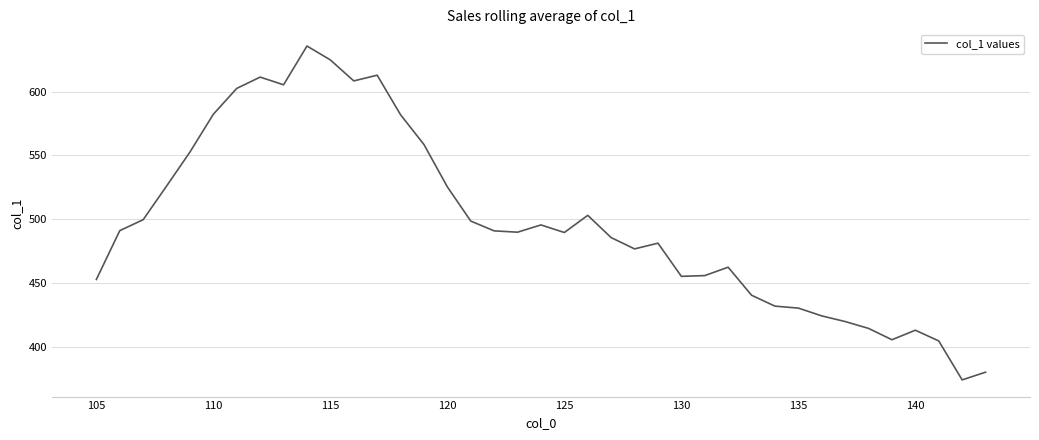

What is the maximum value shown in the chart?

635.9